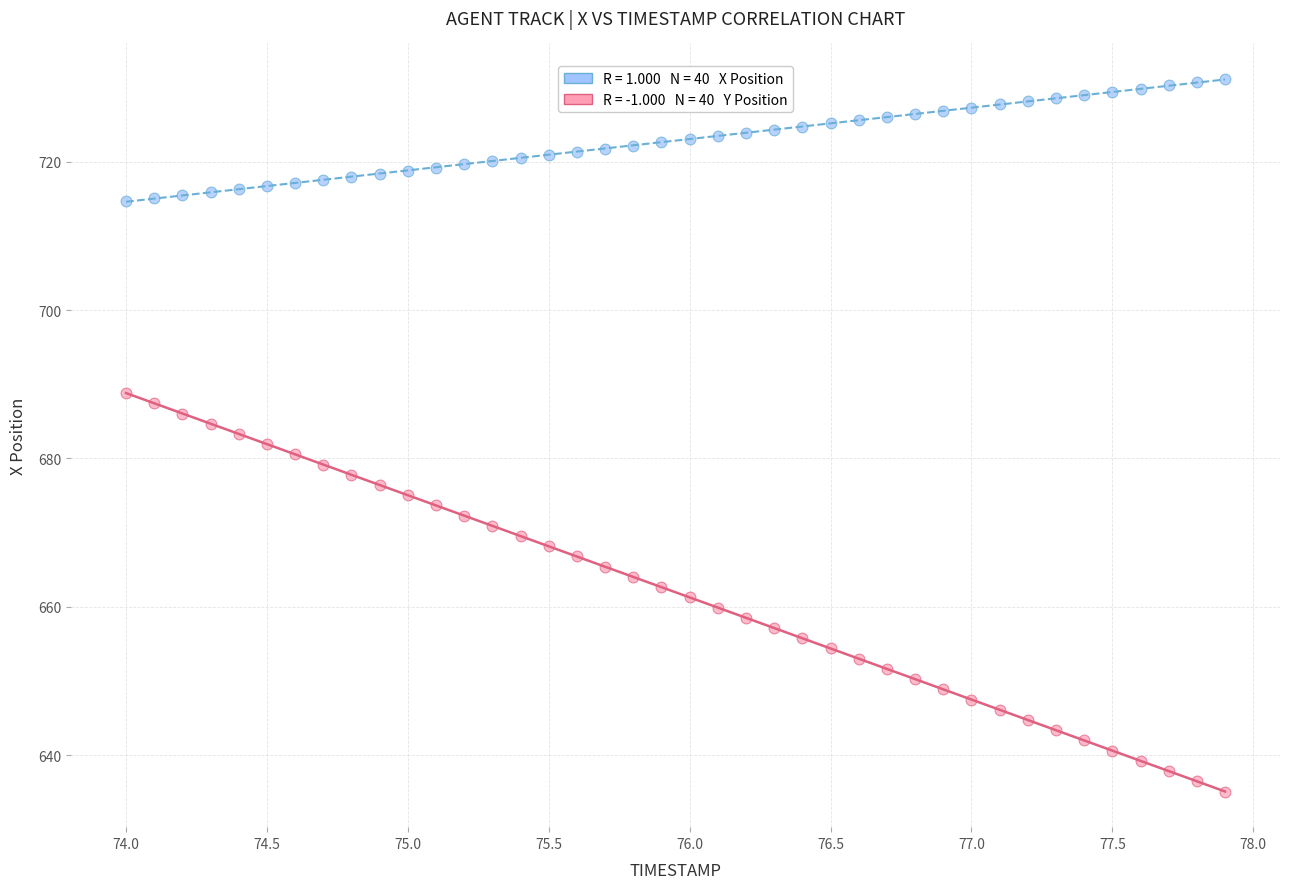

Across all data points, what is the range of X values (max minus min)?

3.9